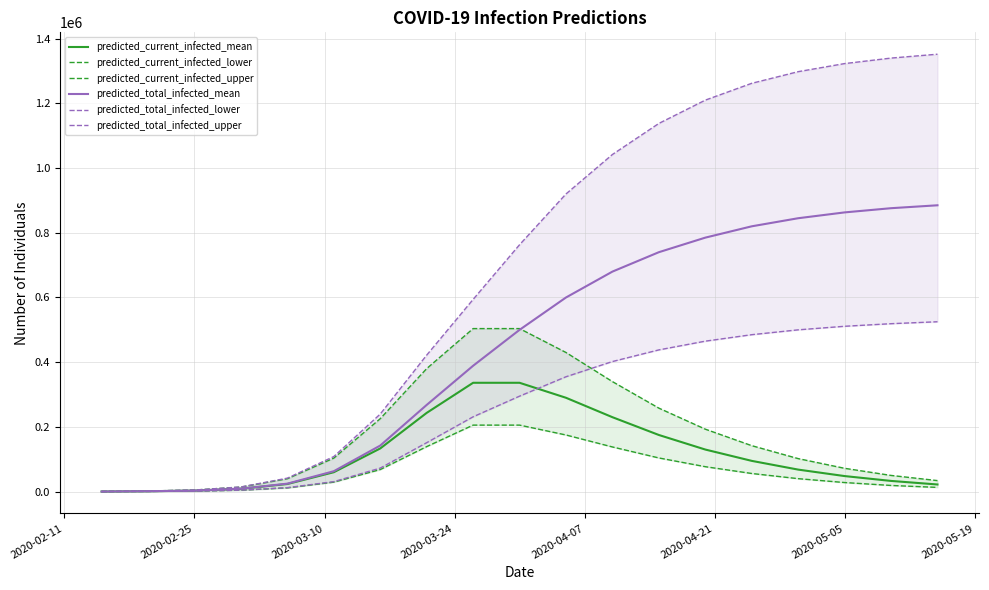

What is the maximum value for predicted_current_infected_mean?

336355